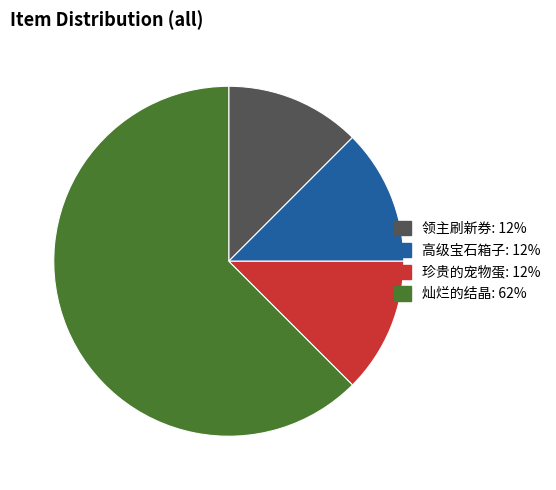

The 灿烂的结晶 slice represents 77% of the pie. True or false?

False